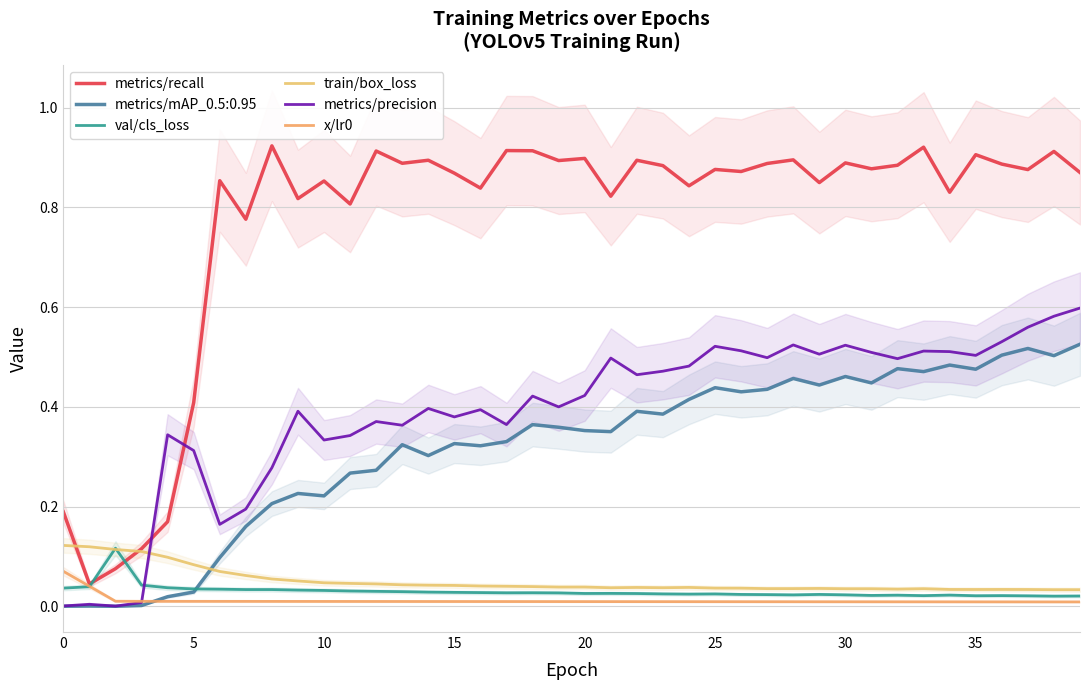

How many intersections are there between metrics/recall and metrics/precision?

2